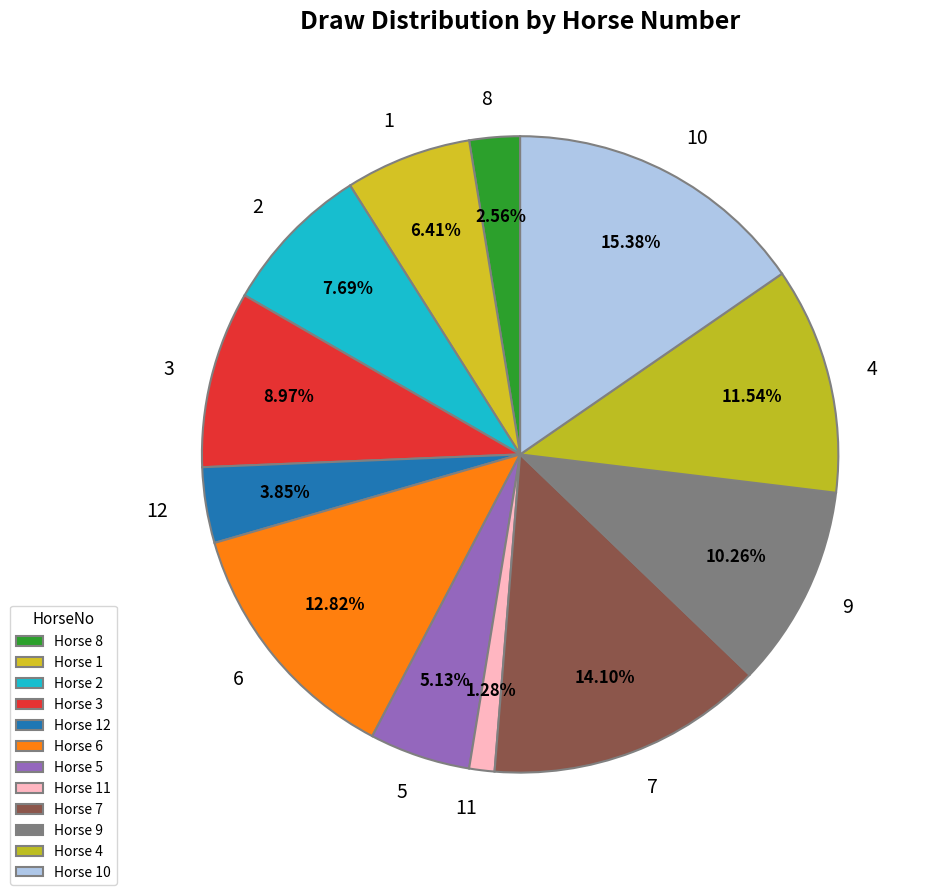

Count the number of slices in the pie.

12